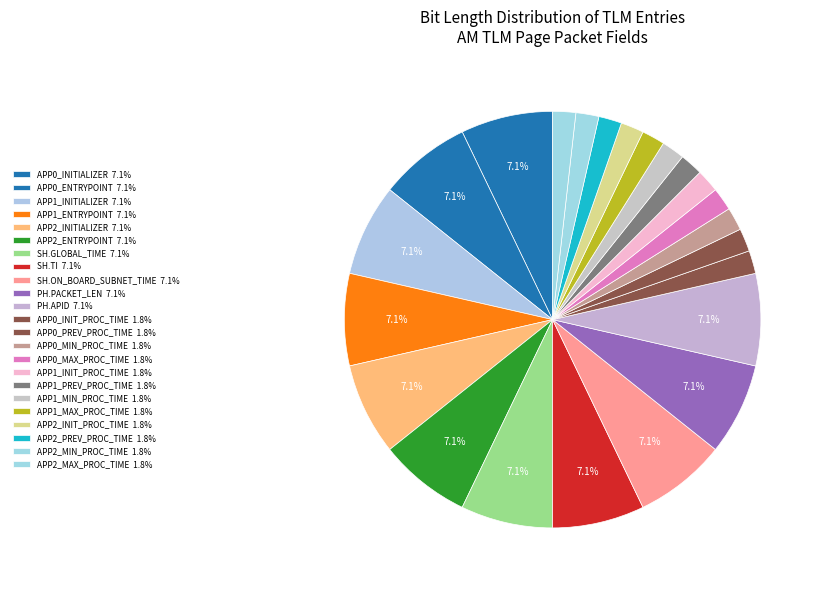

Is there a majority slice in this chart?

No